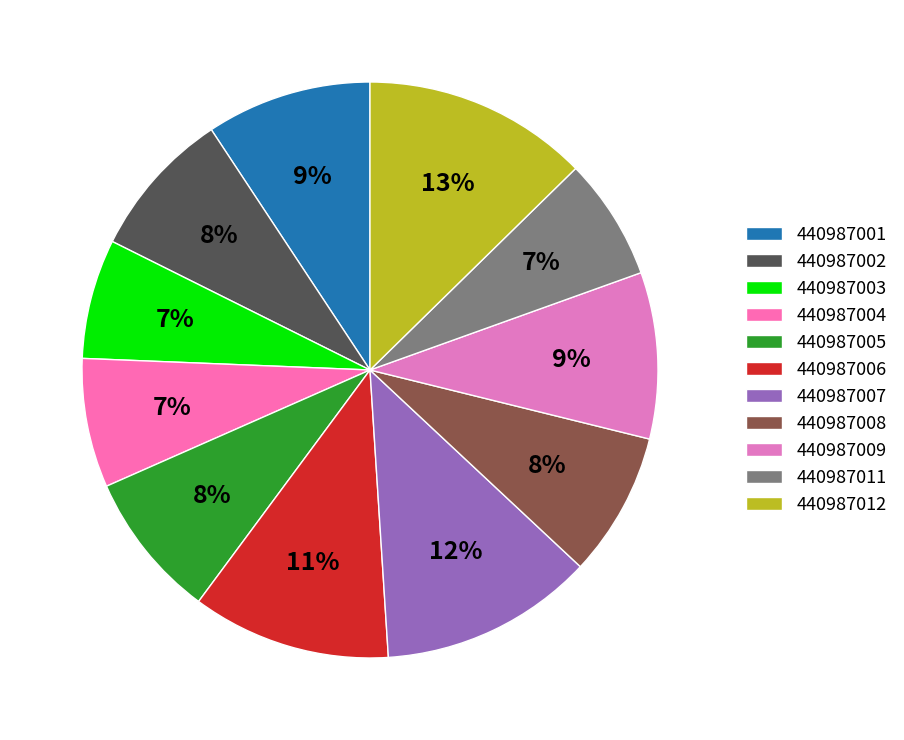

The 440987001 slice represents 22% of the pie. True or false?

False